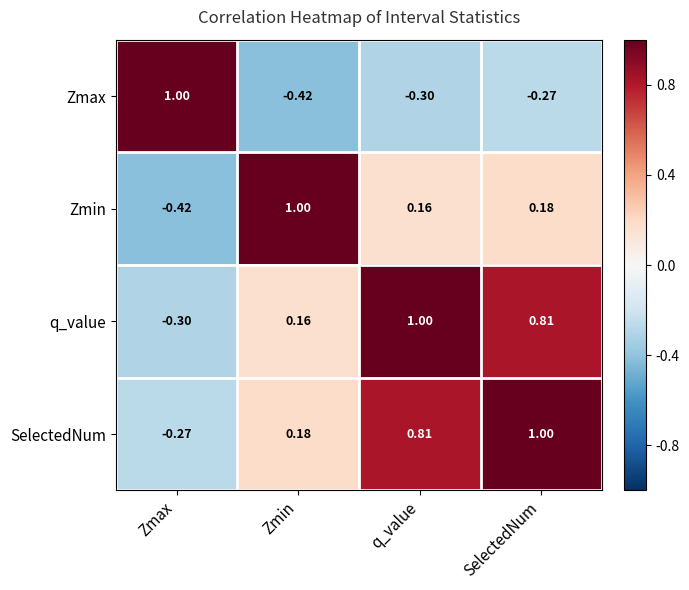

Which series has the largest total across all categories?

SelectedNum